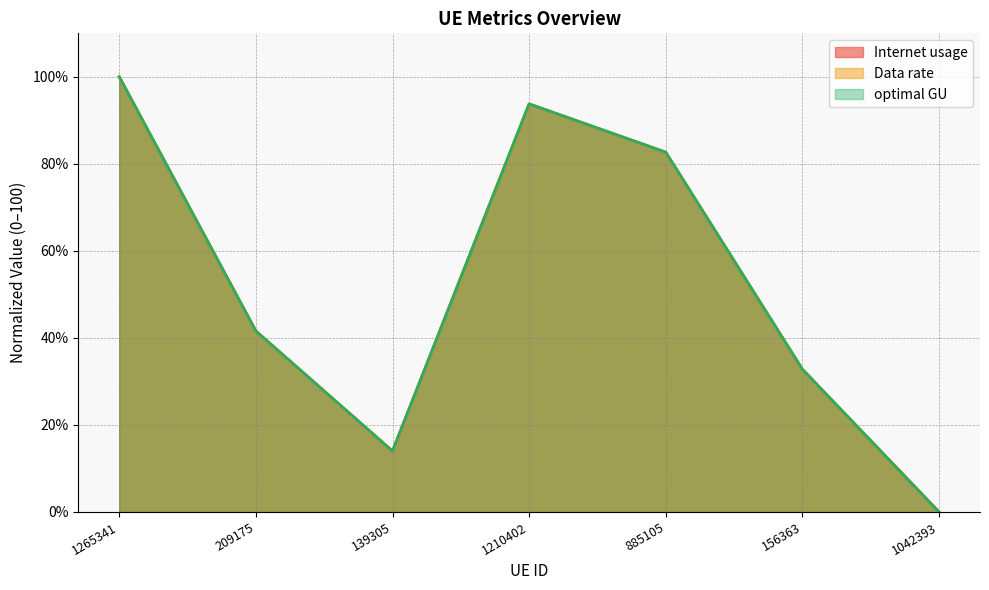

What is the difference between the Data rate values at 1042393 and 139305?

14.0